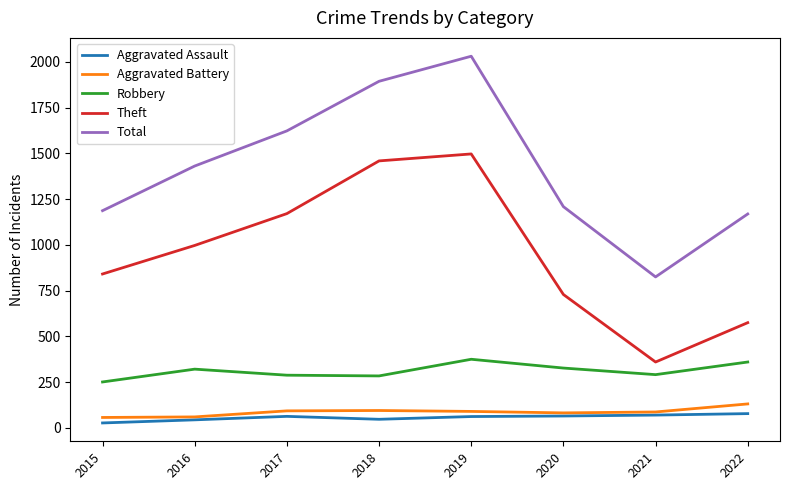

At which label does Robbery reach its minimum?

2015